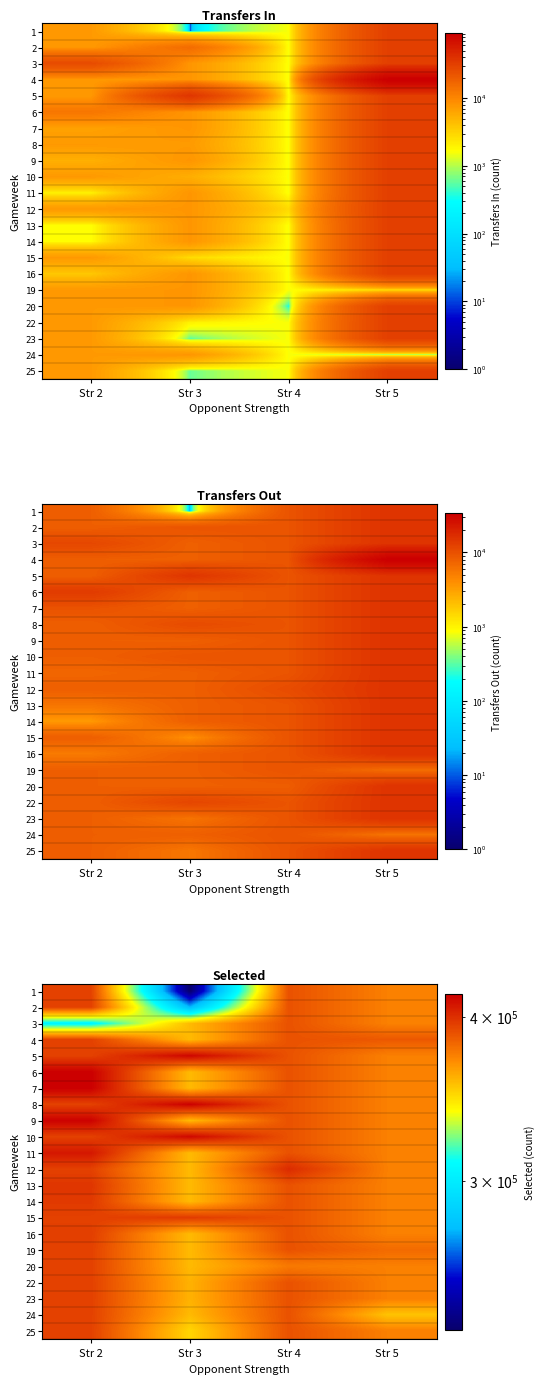

The value of 5 at Str 3 is 637678.5. True or false?

False